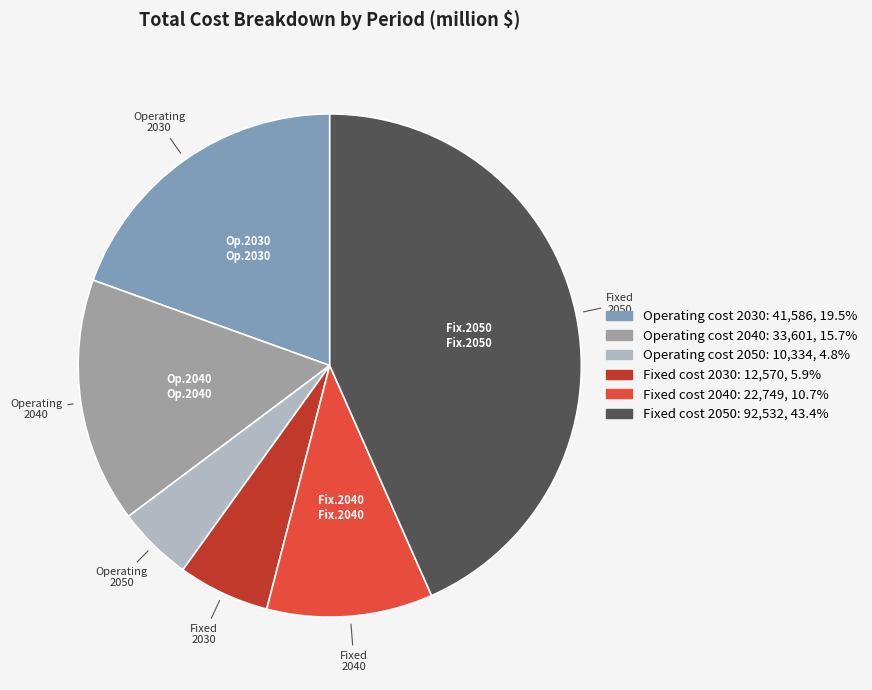

How many segments does this pie chart have?

6